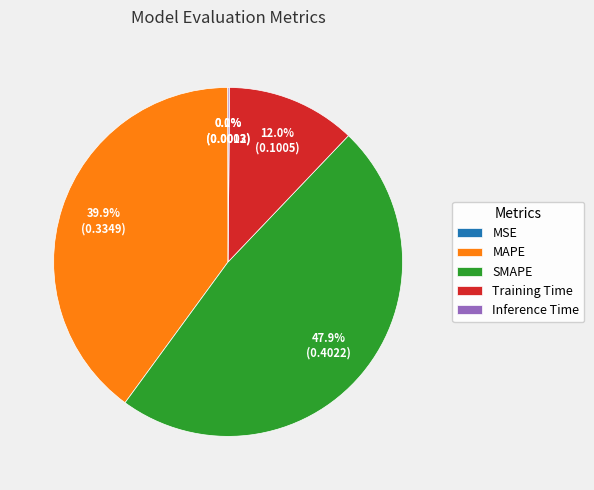

Which category has the biggest portion of the pie?

SMAPE